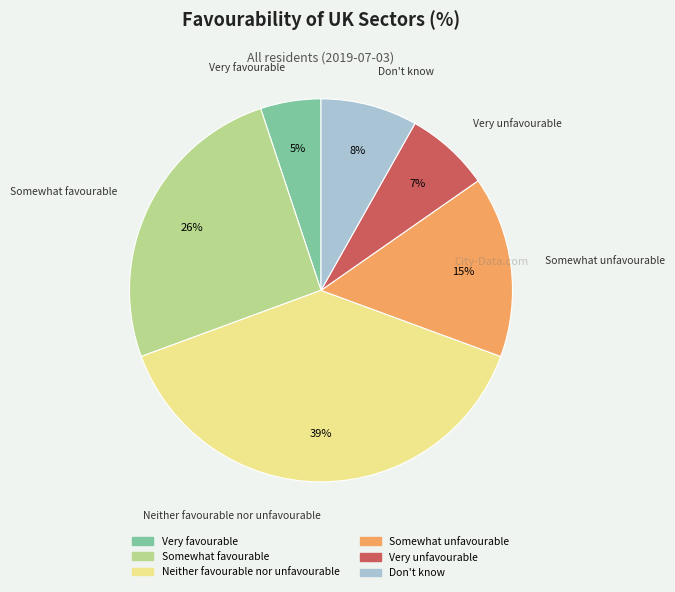

True or false: Somewhat favourable accounts for 26% of the total.

True